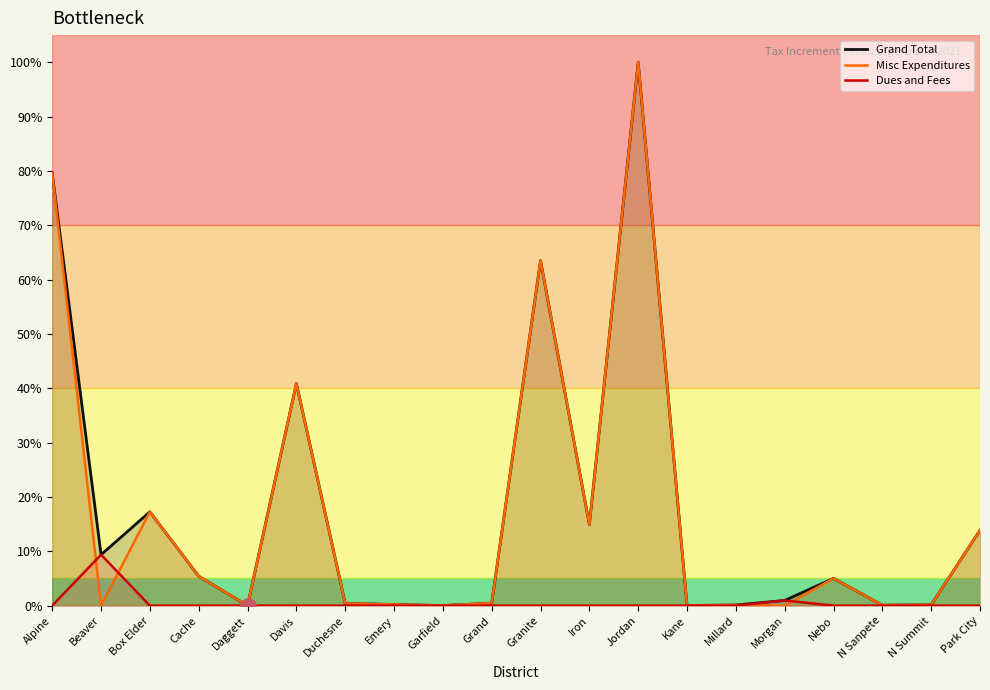

What is the total value across all series at Granite?

127.0